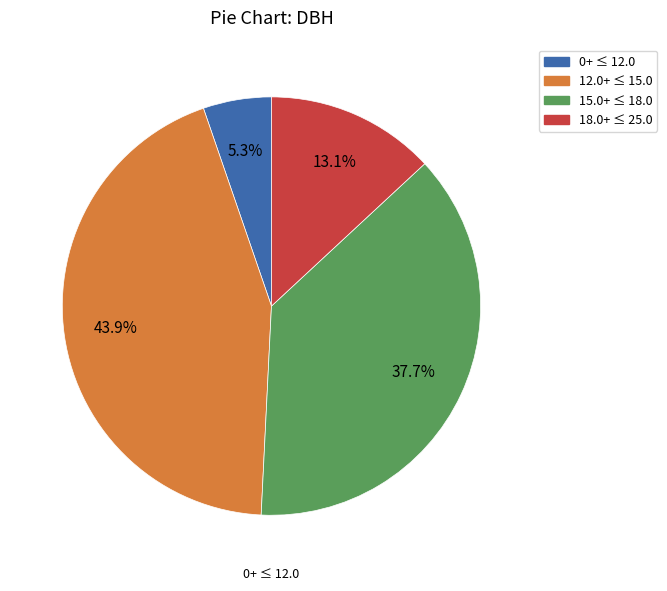

Is there a majority slice in this chart?

No